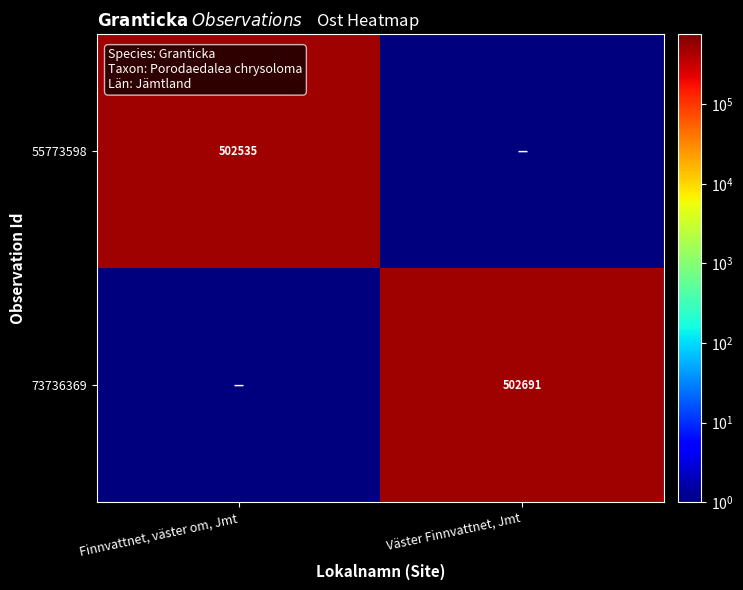

Which has a higher value, Finnvattnet, väster om, Jmt or Väster Finnvattnet, Jmt?

Finnvattnet, väster om, Jmt